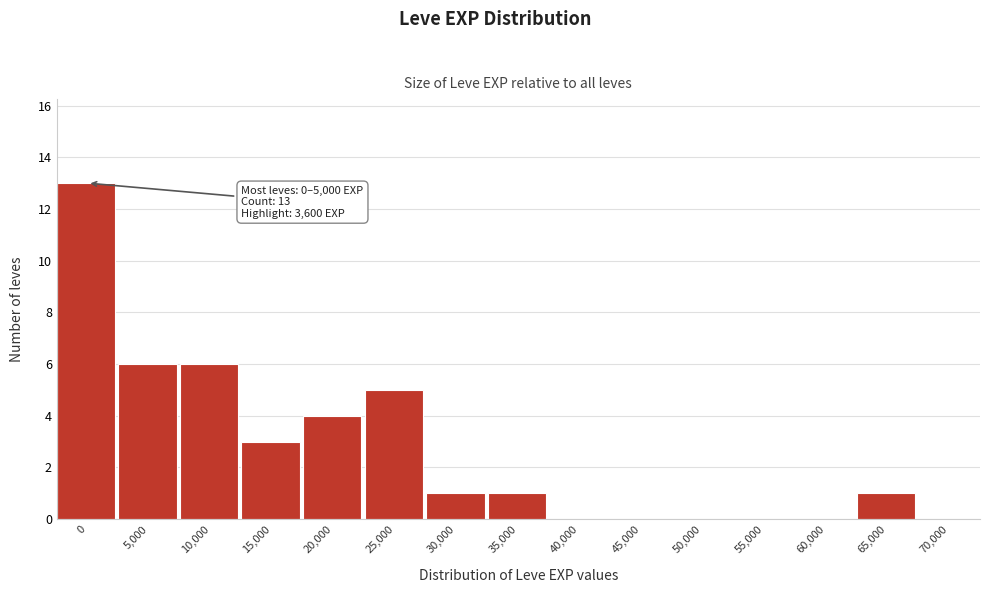

Reading left to right, what are all the values shown in this chart?

0=13	5,000=6	10,000=6	15,000=3	20,000=4	25,000=5	30,000=1	35,000=1	40,000=0	45,000=0	50,000=0	55,000=0	60,000=0	65,000=1	70,000=0